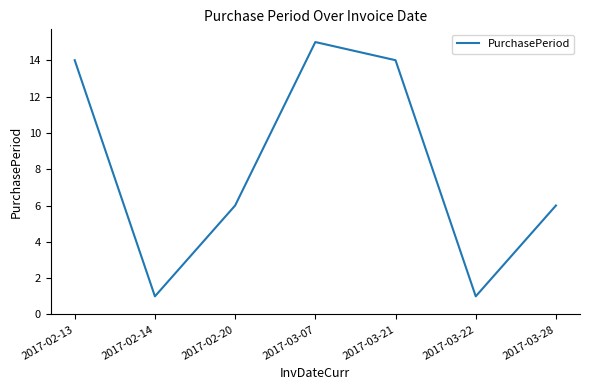

The chart shows a value of 6 at 2017-03-21. True or false?

False